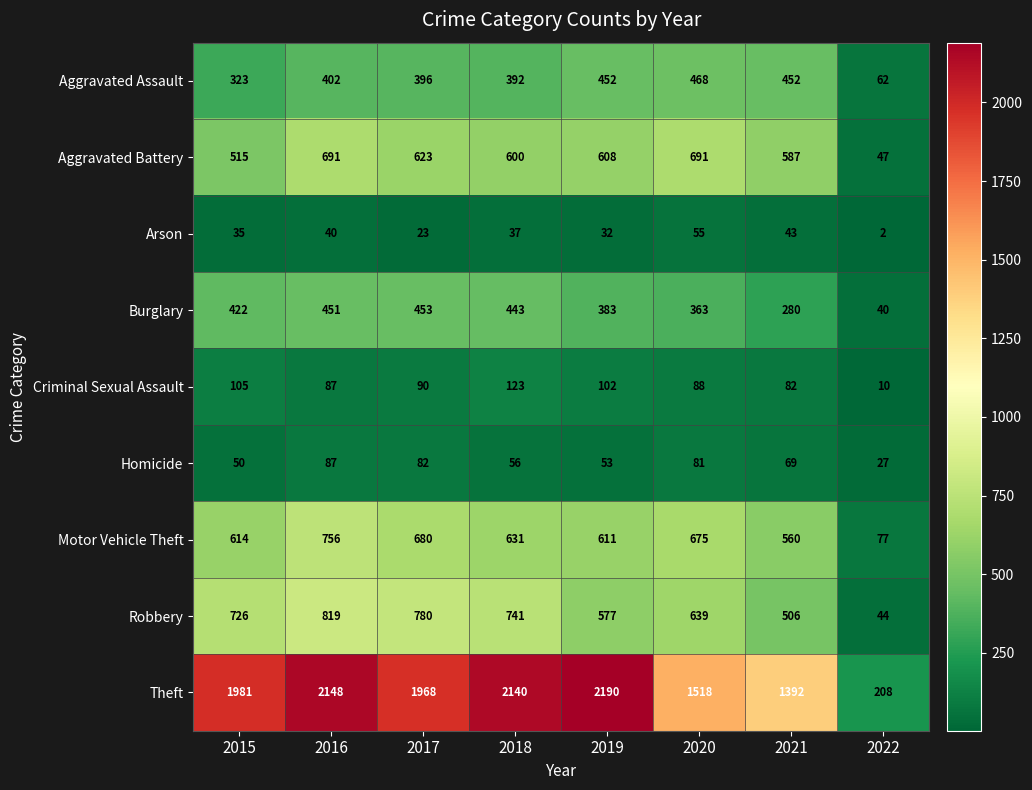

Which series changed the most between 2015 and 2021?

Theft